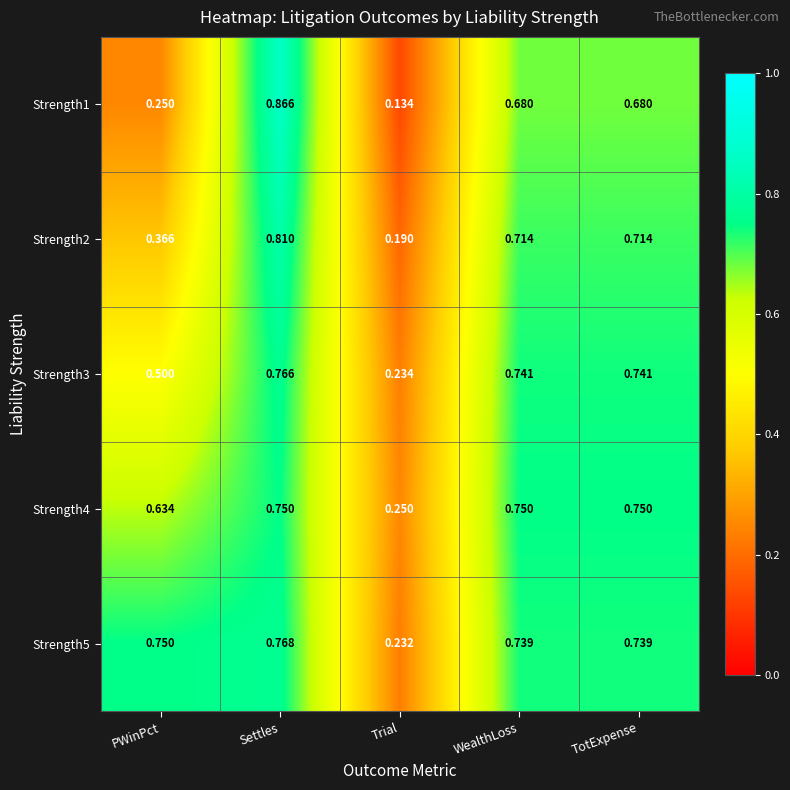

At which category is the sum across all series the highest?

Settles